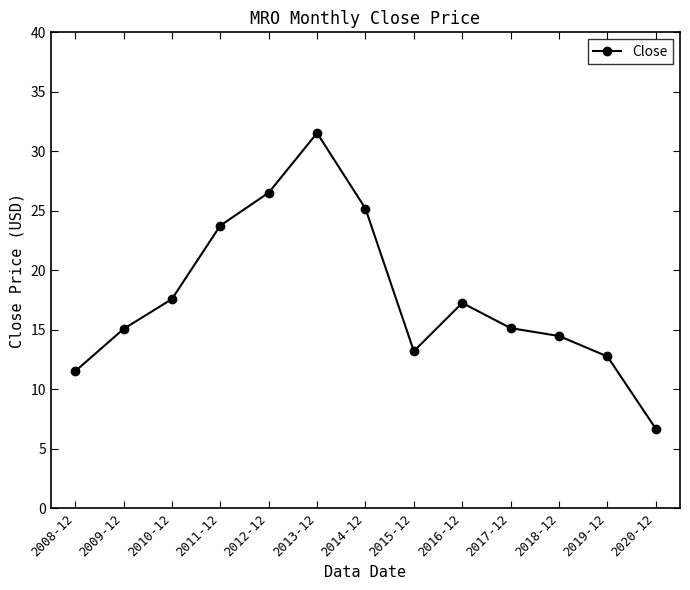

What is the approximate value at 2012-12?

26.5